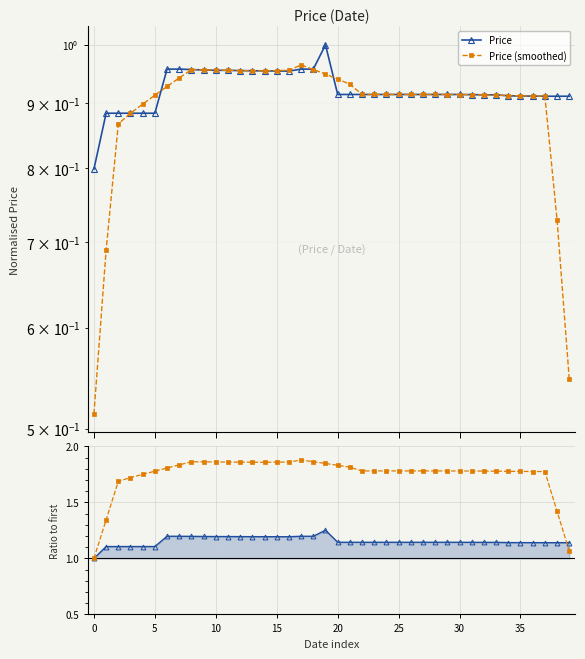

At how many categories does at least one series exceed 1?

39